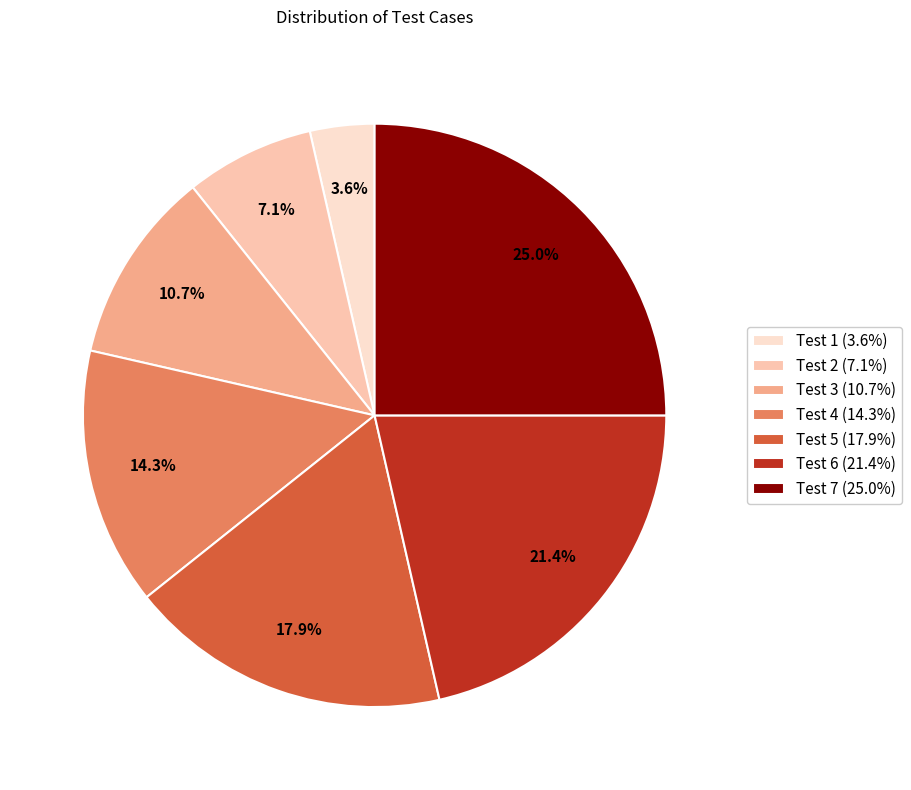

Count the number of slices in the pie.

7